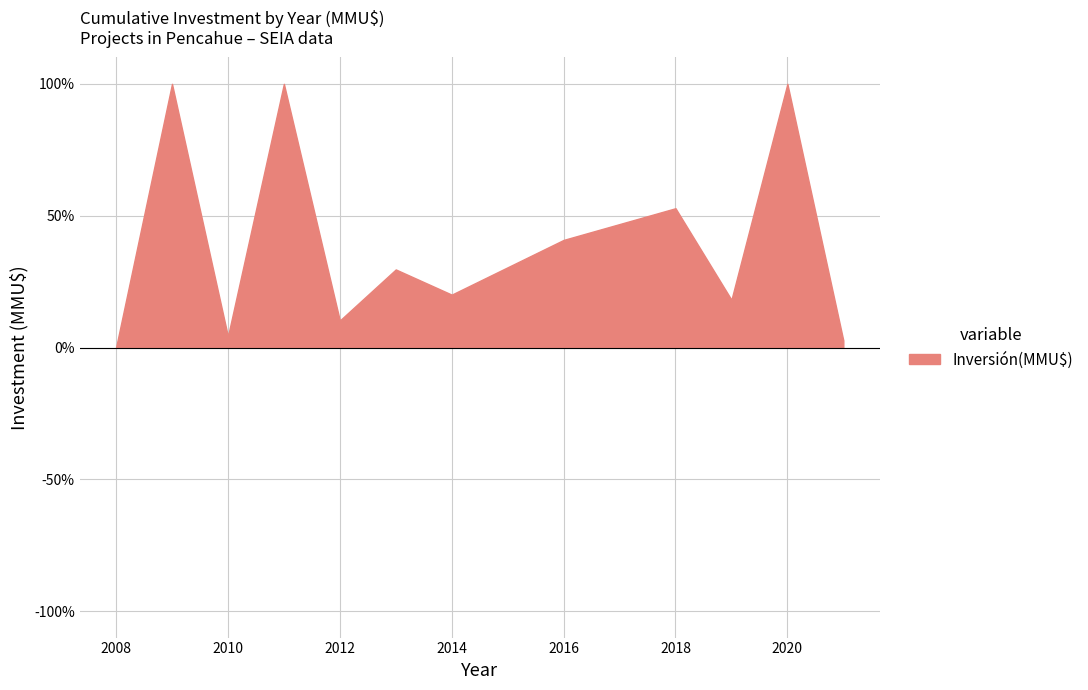

What is the ratio of the value at 2016 to the value at 2014?

2.0